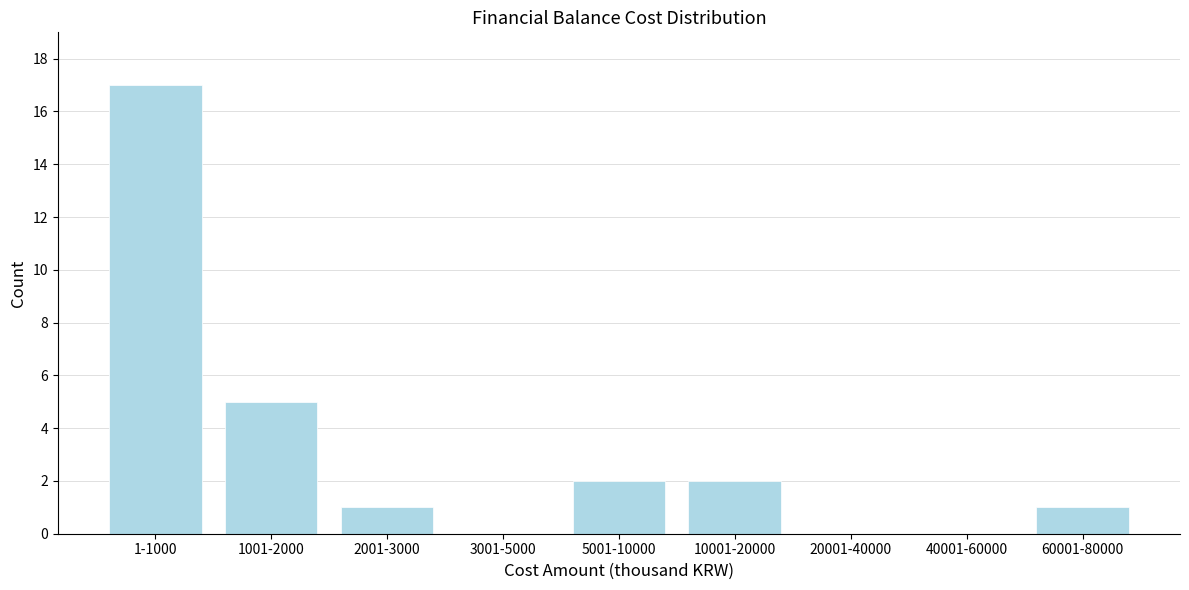

Reading left to right, transcribe all the data shown in this chart.

1-1000=17	1001-2000=5	2001-3000=1	3001-5000=0	5001-10000=2	10001-20000=2	20001-40000=0	40001-60000=0	60001-80000=1